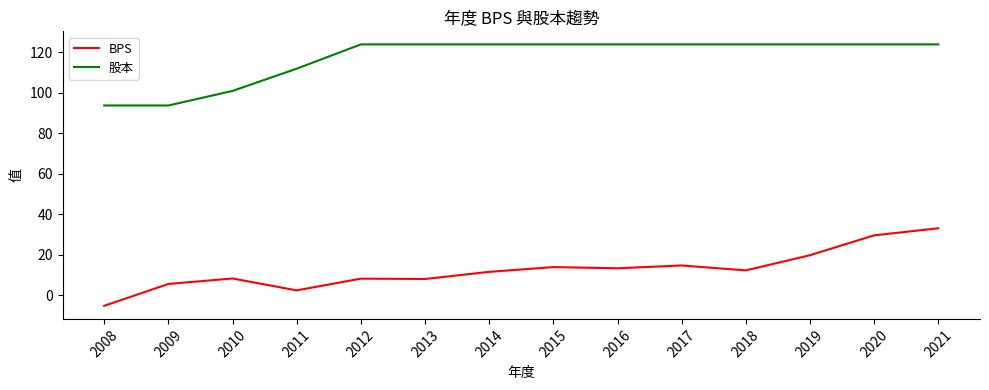

The value of 股本 at 2017 is 66.0. True or false?

False